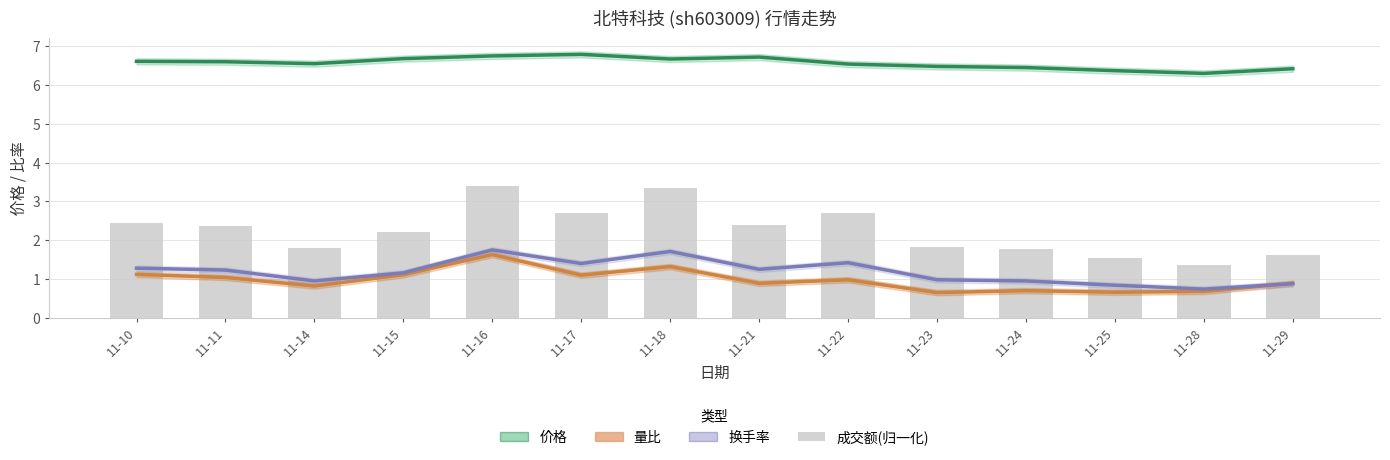

What is the lowest value of the 量比 series?

0.7